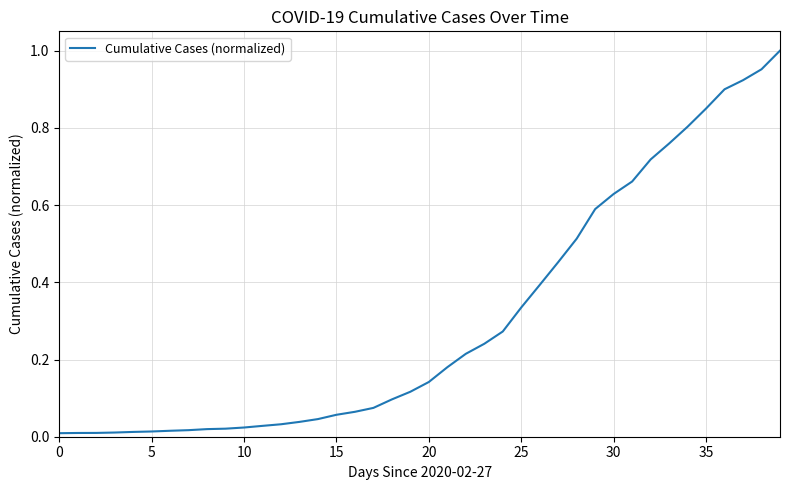

What is the difference between the maximum and second lowest values?

1.0